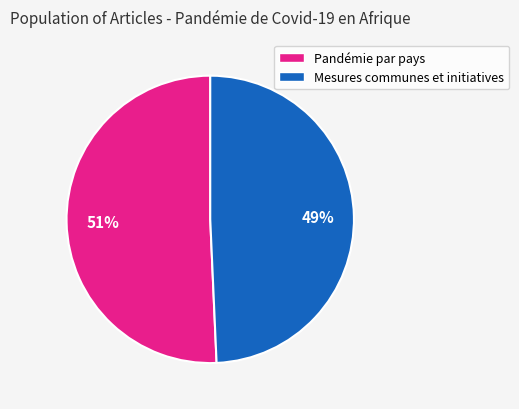

Does Pandémie par pays account for over 50% of the chart?

Yes